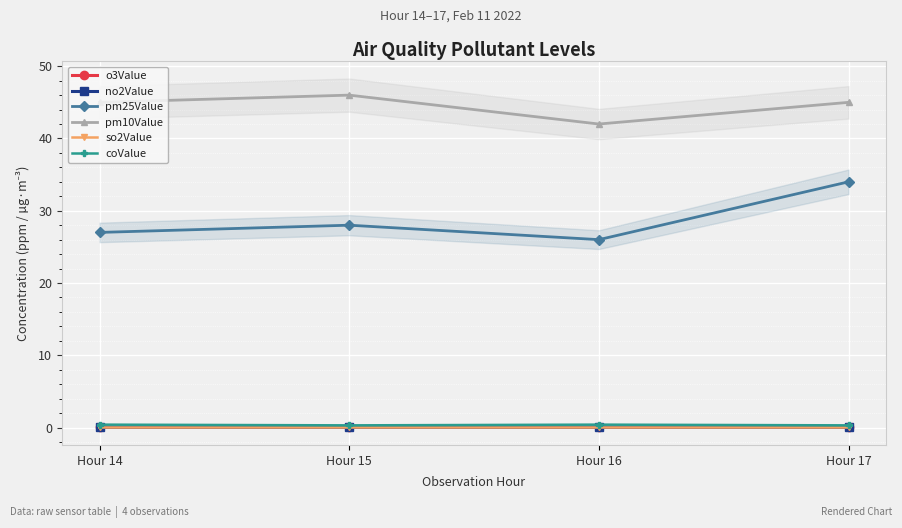

True or false: no2Value and so2Value intersect in this chart.

False